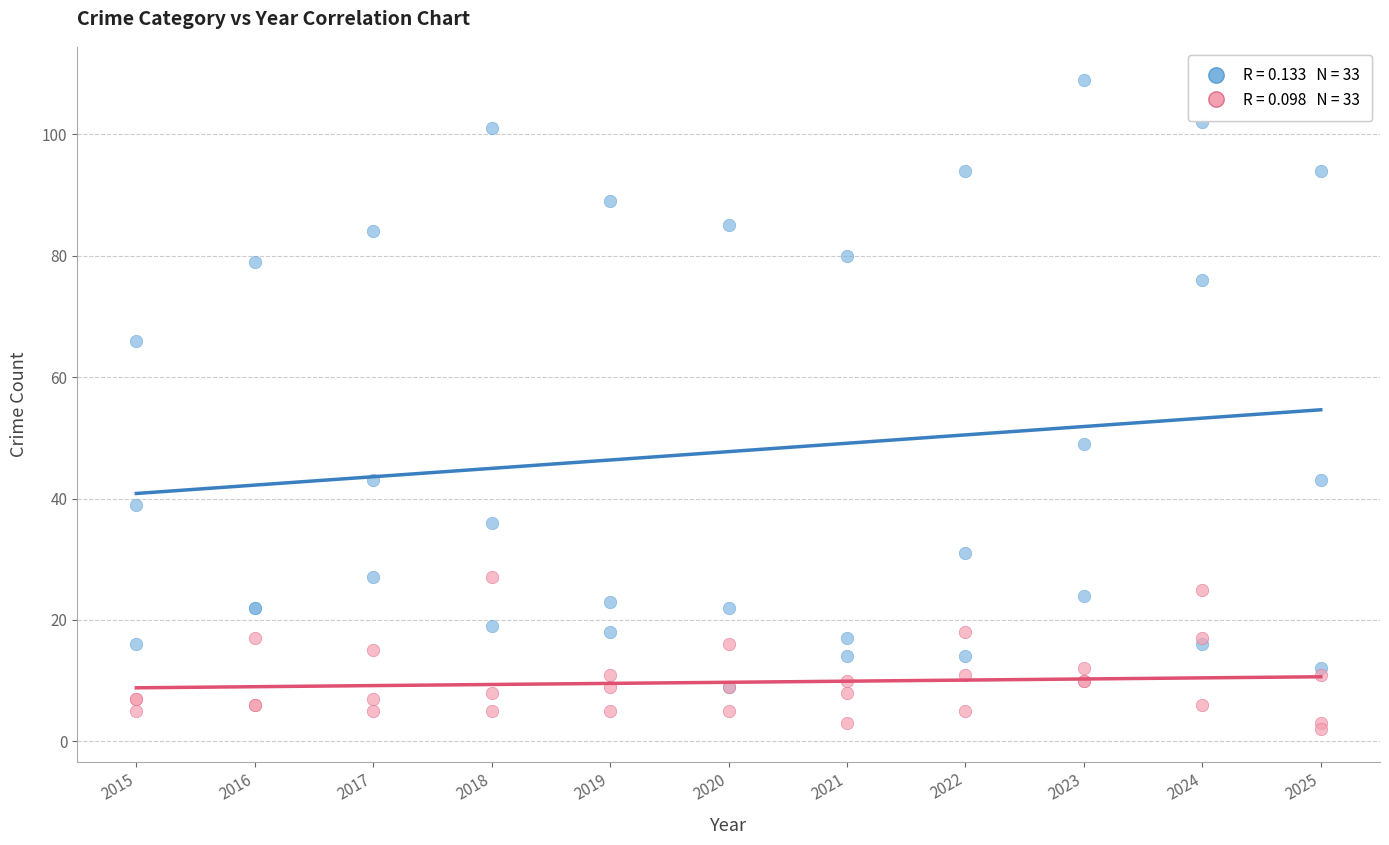

Across all series, what Y value is closest to 55?

49